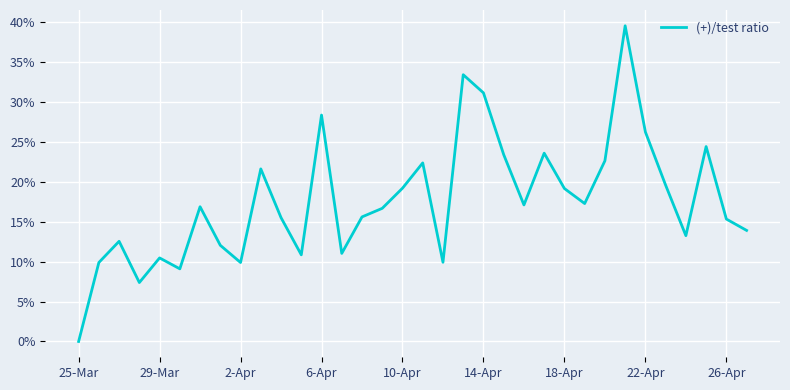

What is the greatest value displayed?

39.5